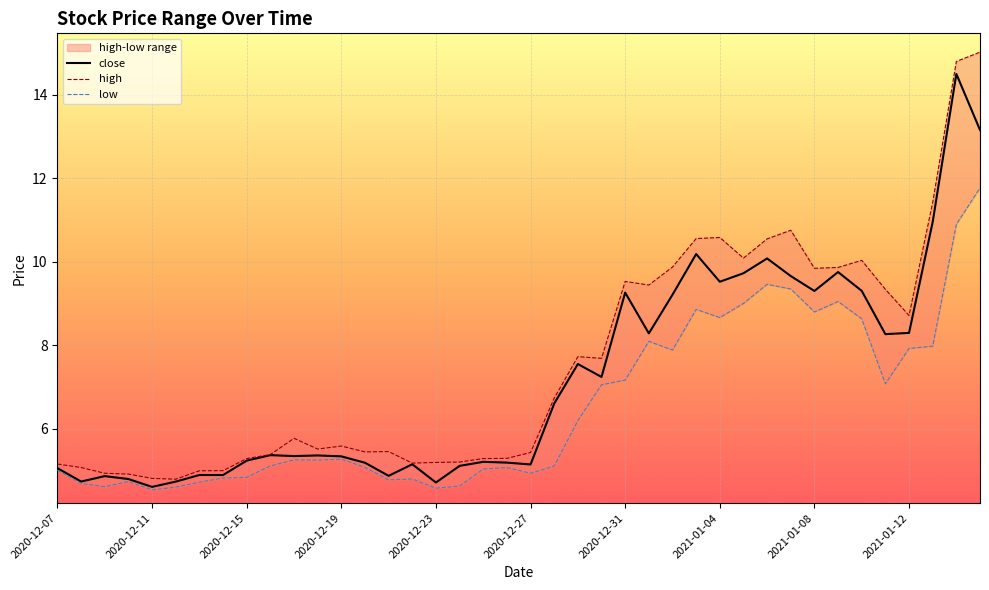

What is the greatest value displayed?

15.0